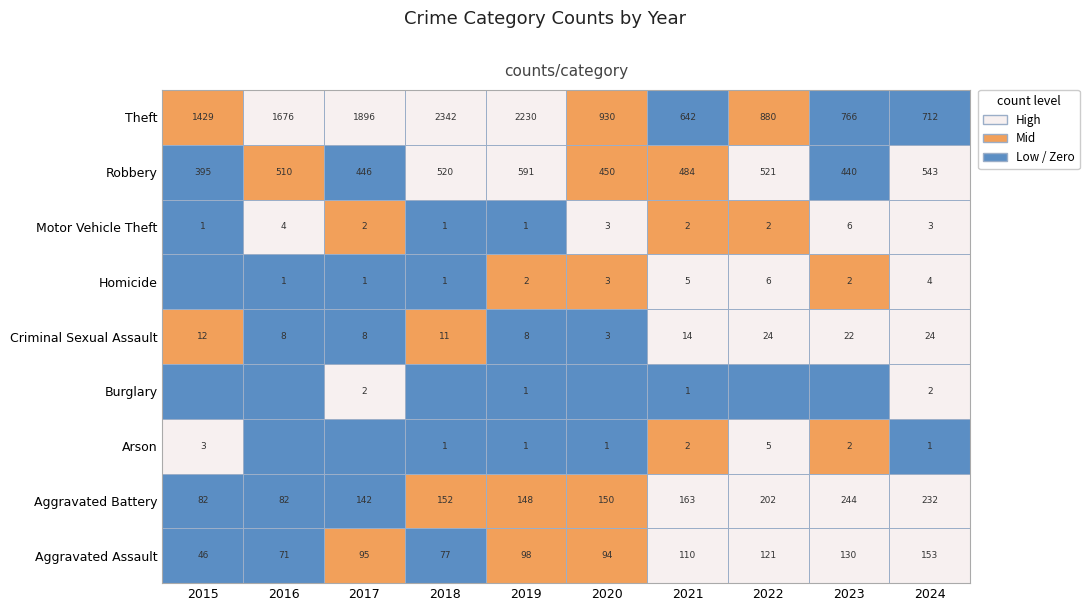

True or false: Arson has a value of 0 at 2018.

False